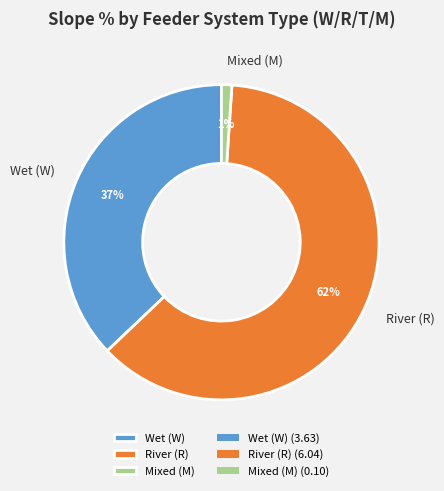

Is there any slice that represents more than half of the pie?

Yes